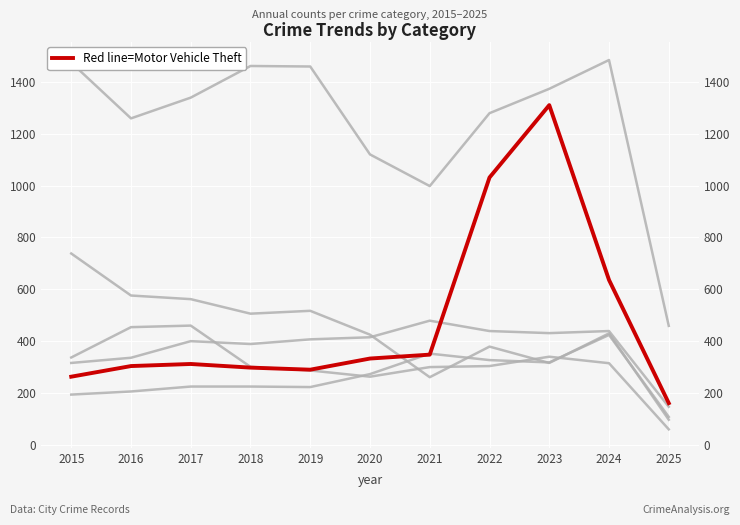

What is the difference between the highest and lowest values at 2021?

737